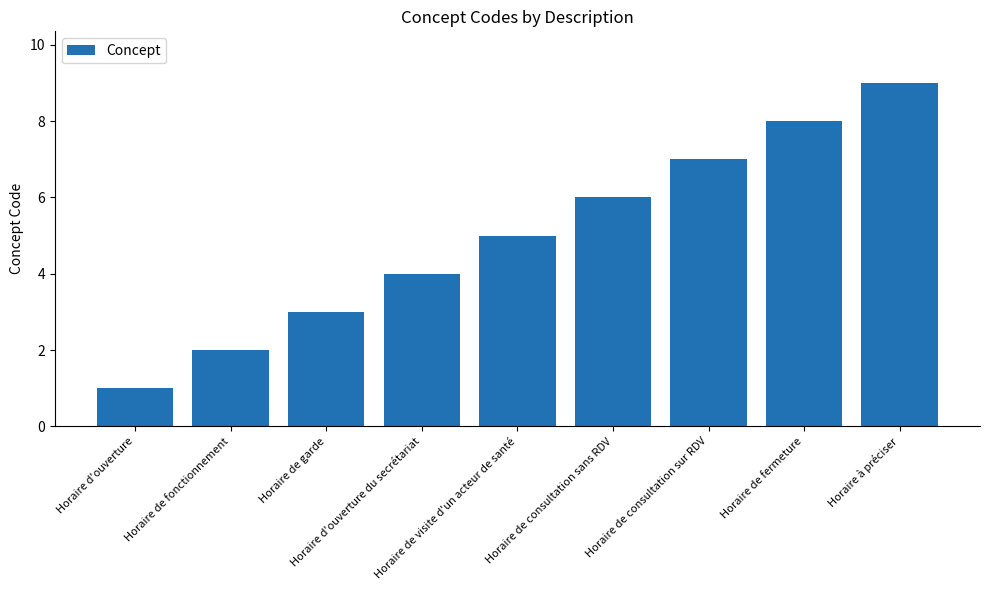

Where is the data nearest to the value 5?

Horaire de visite d'un acteur de santé